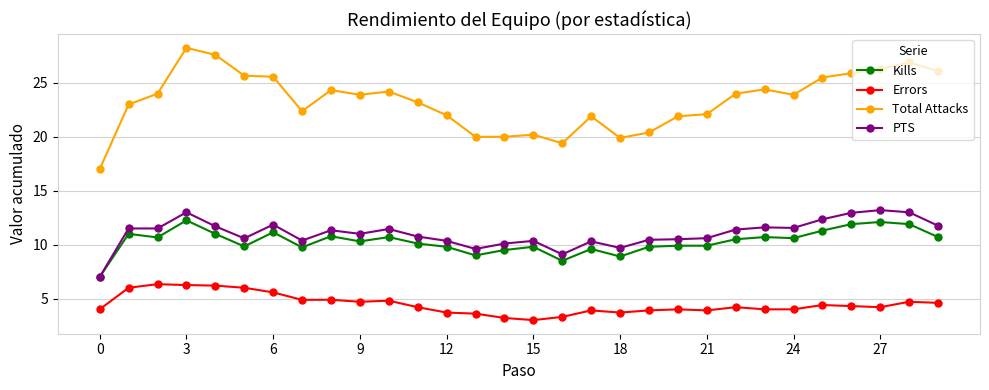

Which series has the largest total across all categories?

Total Attacks